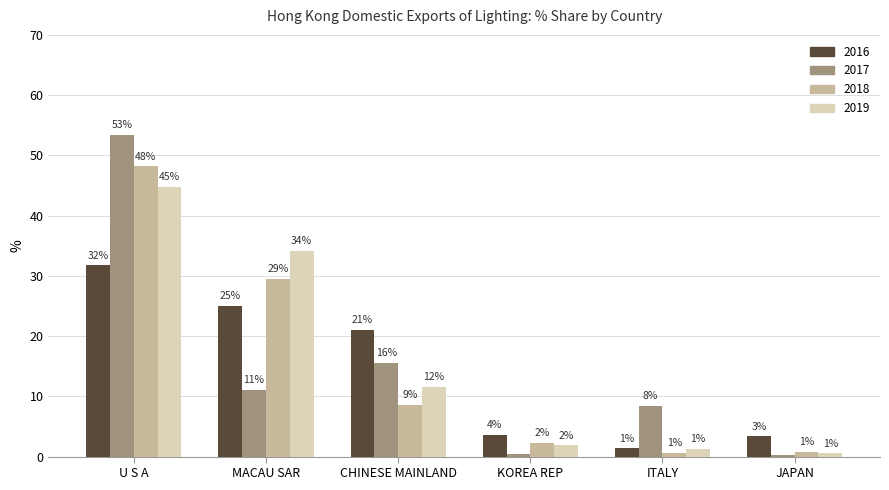

Reading left to right, list all the values displayed in this chart.

2016: U S A=31.7	MACAU SAR=24.9	CHINESE MAINLAND=21.0	KOREA REP=3.6	ITALY=1.4	JAPAN=3.3
2017: U S A=53.4	MACAU SAR=11.1	CHINESE MAINLAND=15.6	KOREA REP=0.4	ITALY=8.4	JAPAN=0.2
2018: U S A=48.2	MACAU SAR=29.4	CHINESE MAINLAND=8.6	KOREA REP=2.3	ITALY=0.5	JAPAN=0.7
2019: U S A=44.8	MACAU SAR=34.1	CHINESE MAINLAND=11.6	KOREA REP=1.9	ITALY=1.2	JAPAN=0.5